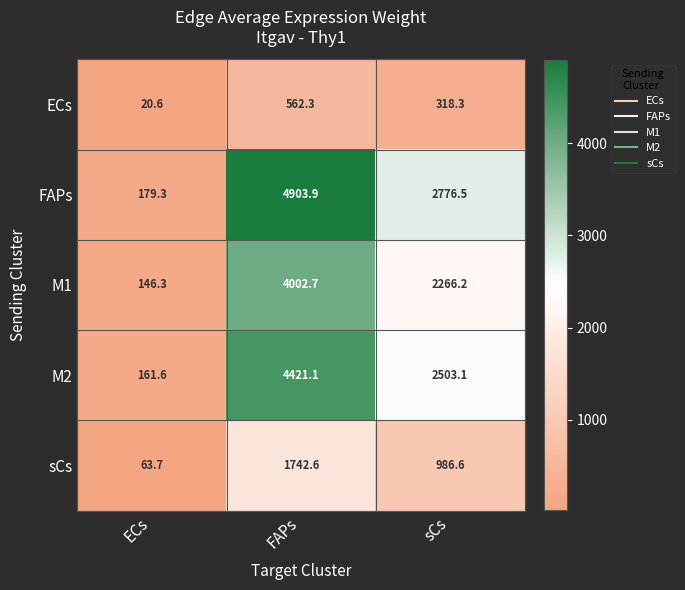

What is the sum of the M1 values at FAPs and sCs?

6268.9